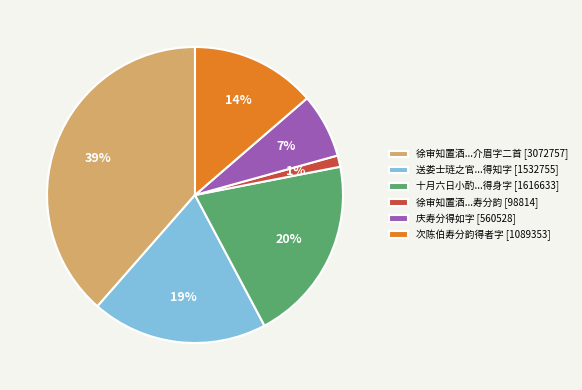

To the nearest percent, what portion does 十月六日小酌...得身字 [1616633] represent?

20%